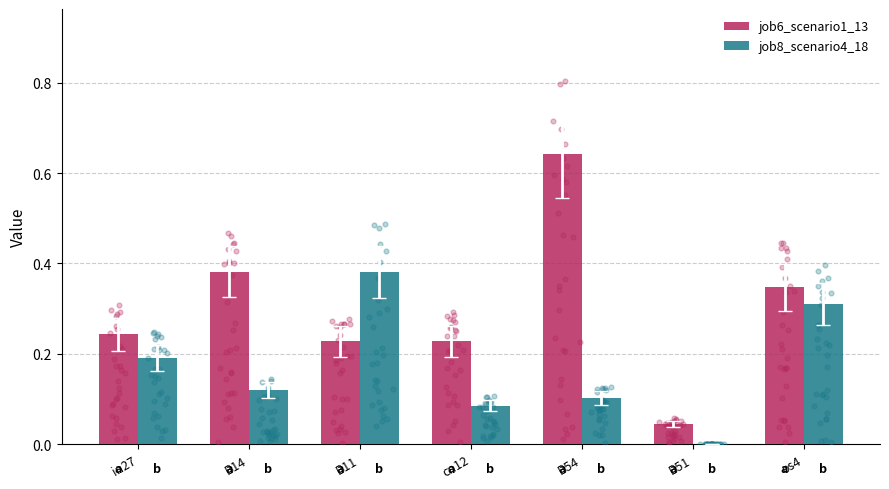

Is the value of job8_scenario4_18 at B54 greater than the value of job6_scenario1_13 at B14?

No